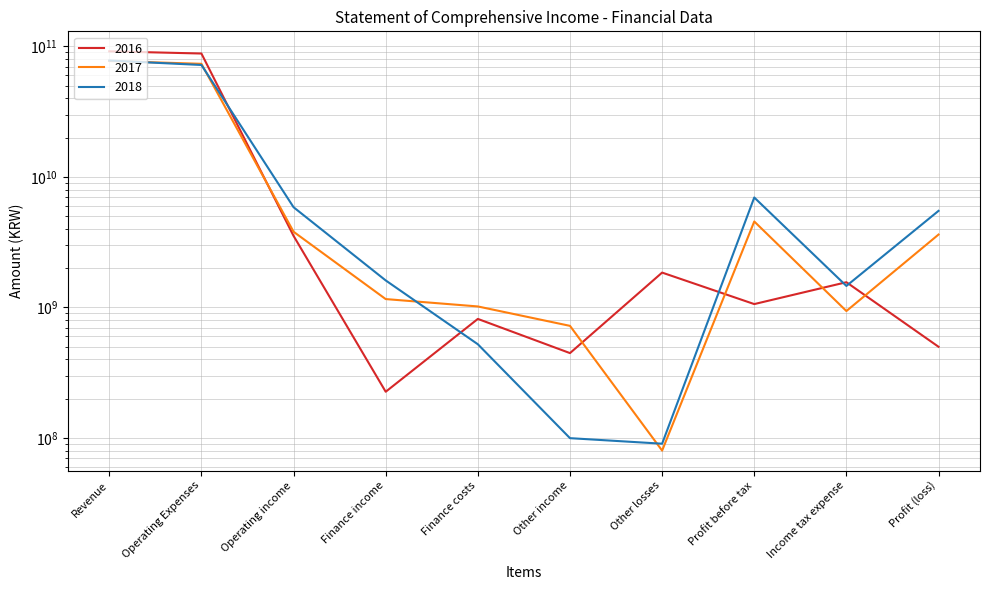

Is the value of 2016 at Operating income greater than the value of 2017 at Operating Expenses?

No